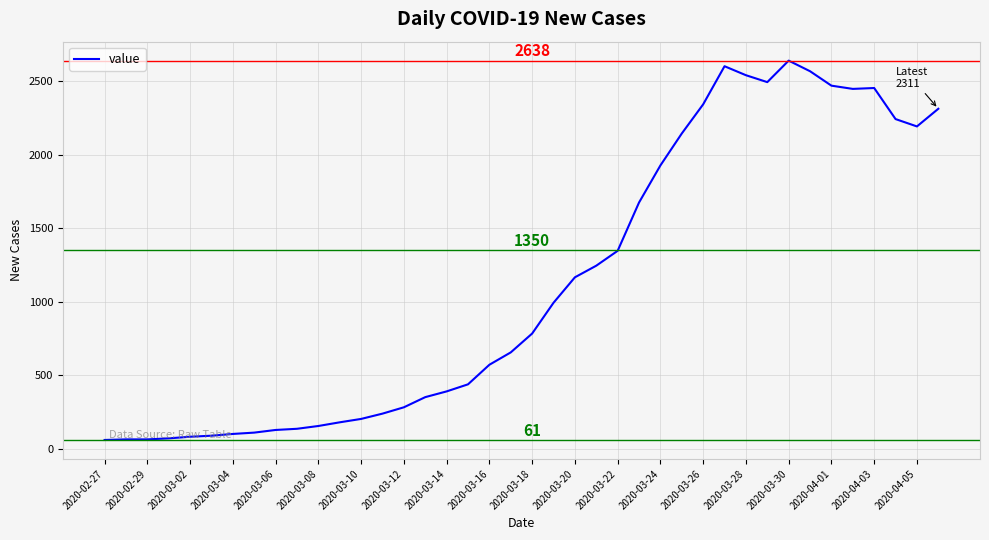

What is the sum of all values?

44951